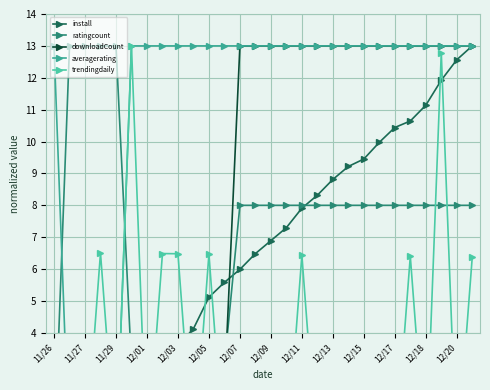

What is the spread (max minus min) of values at 17?

13.0